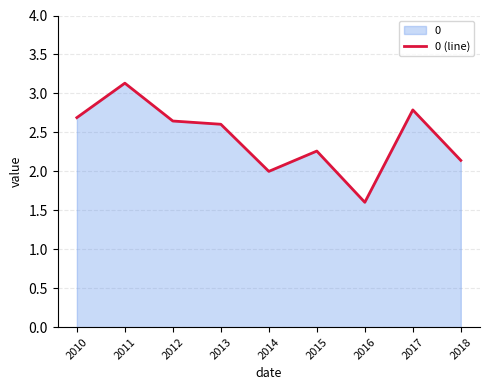

What is the difference between the values at 2014 and 2016?

0.4